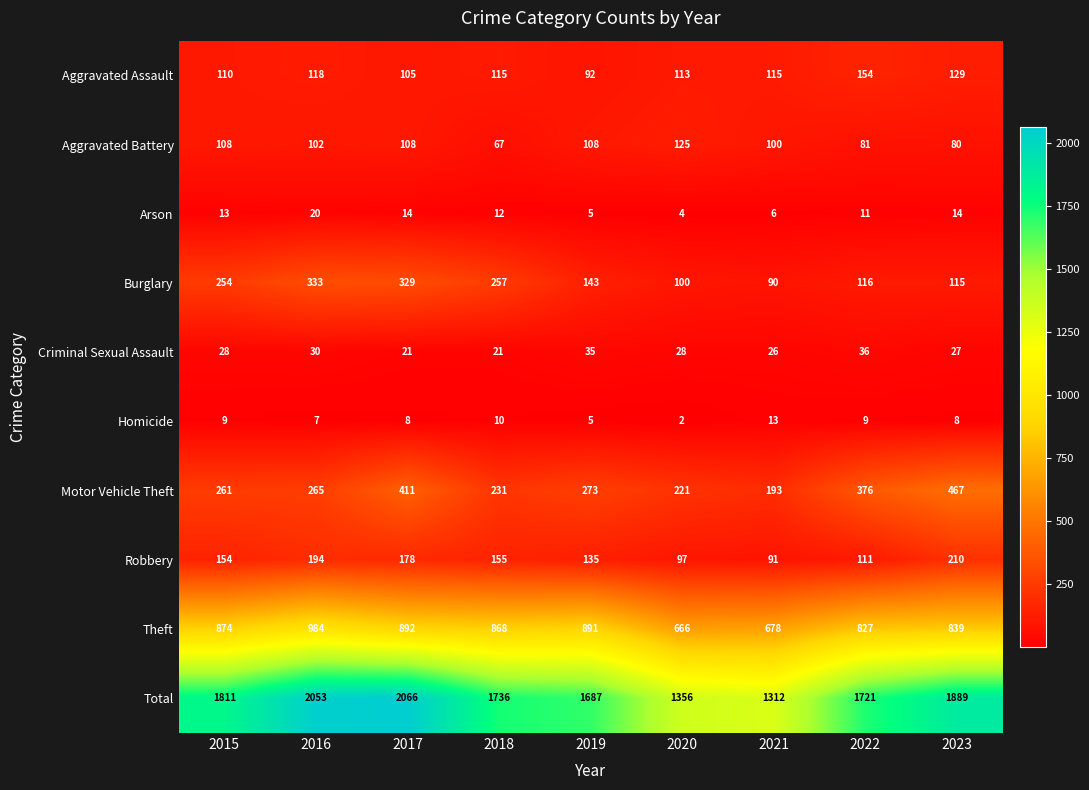

At 2022, list the series in order from largest to smallest.

Total, Theft, Motor Vehicle Theft, Aggravated Assault, Burglary, Robbery, Aggravated Battery, Criminal Sexual Assault, Arson, Homicide